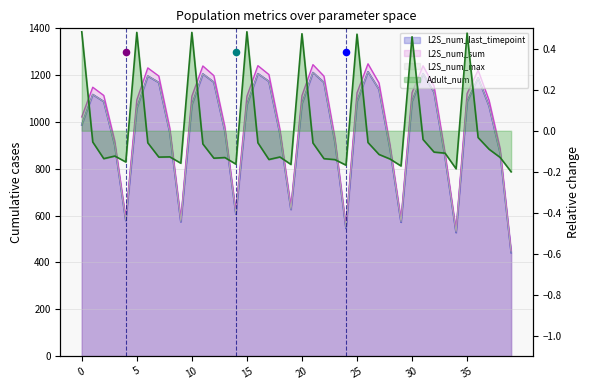

Which series contains the highest Y value?

L2S_num_sum